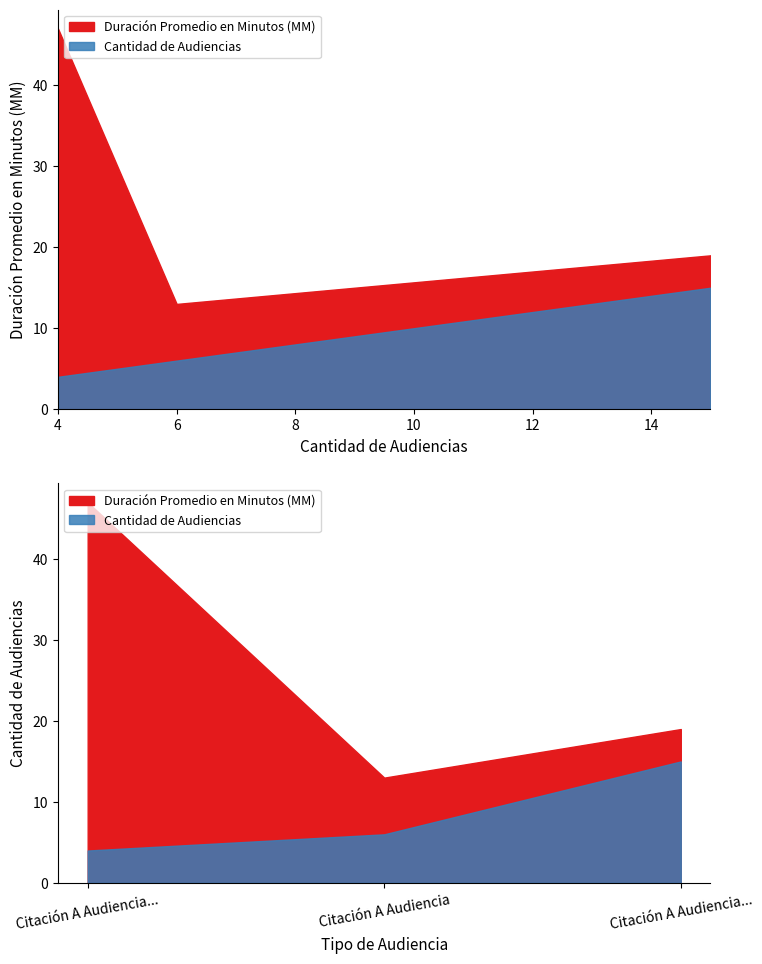

At how many categories does at least one series exceed 9?

3